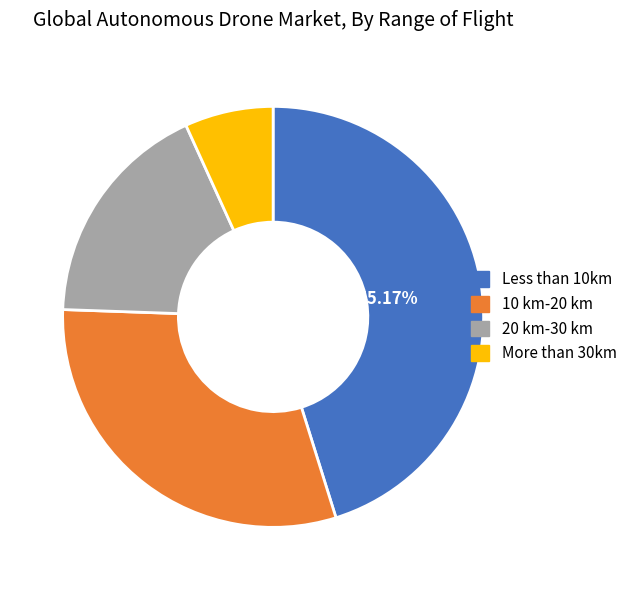

Is there any slice that represents more than half of the pie?

No